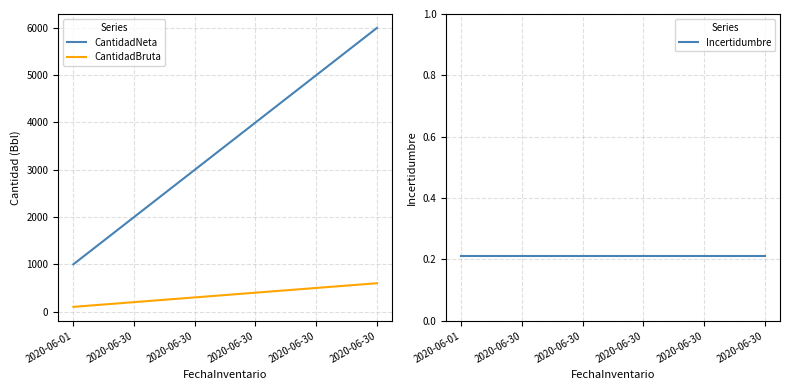

How many lines are shown in the chart?

3